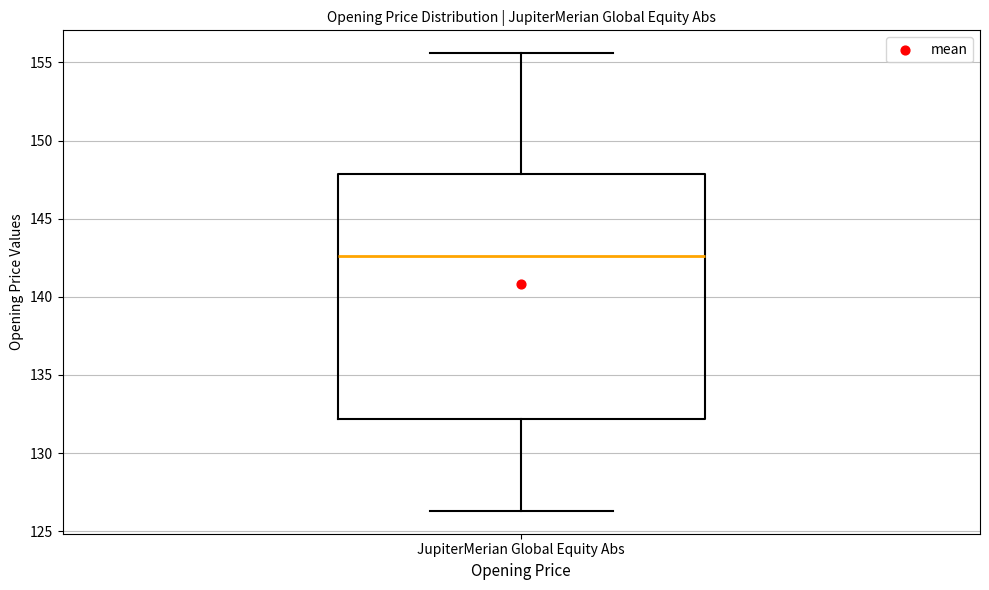

Transcribe this box plot: give where the median line is, the range the box spans, and where the two whiskers end, as read against the y-axis. The values are not printed on the chart, so give them approximately, as read against the axis.

median 142.5, box 132.0 to 148.0, whiskers 126.5 to 155.5